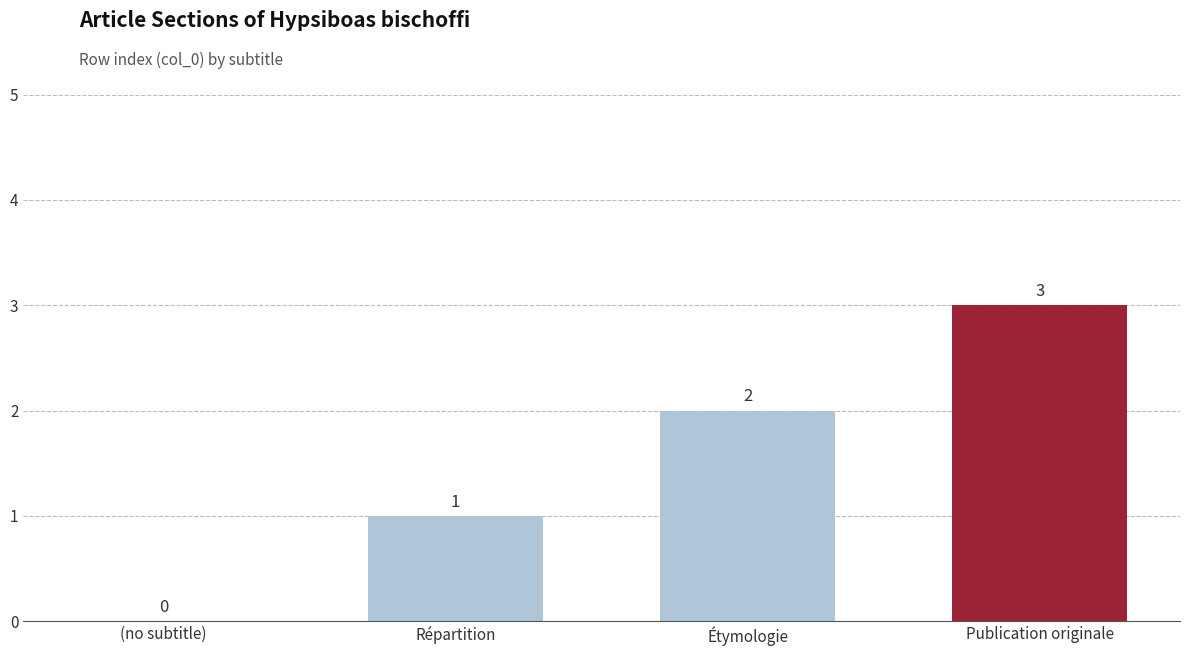

What is the sum of all values?

6